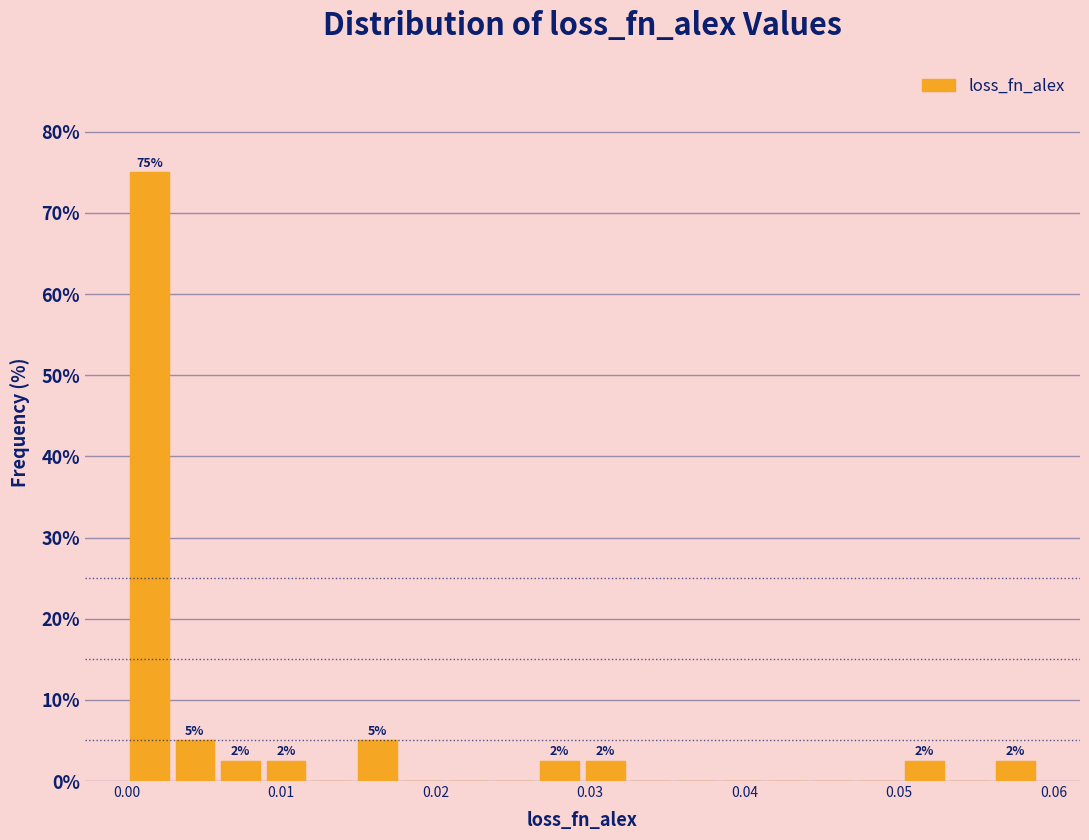

Around what value on the x-axis is the tallest bar? Give the approximate position of its centre, as read against the axis.

0.001